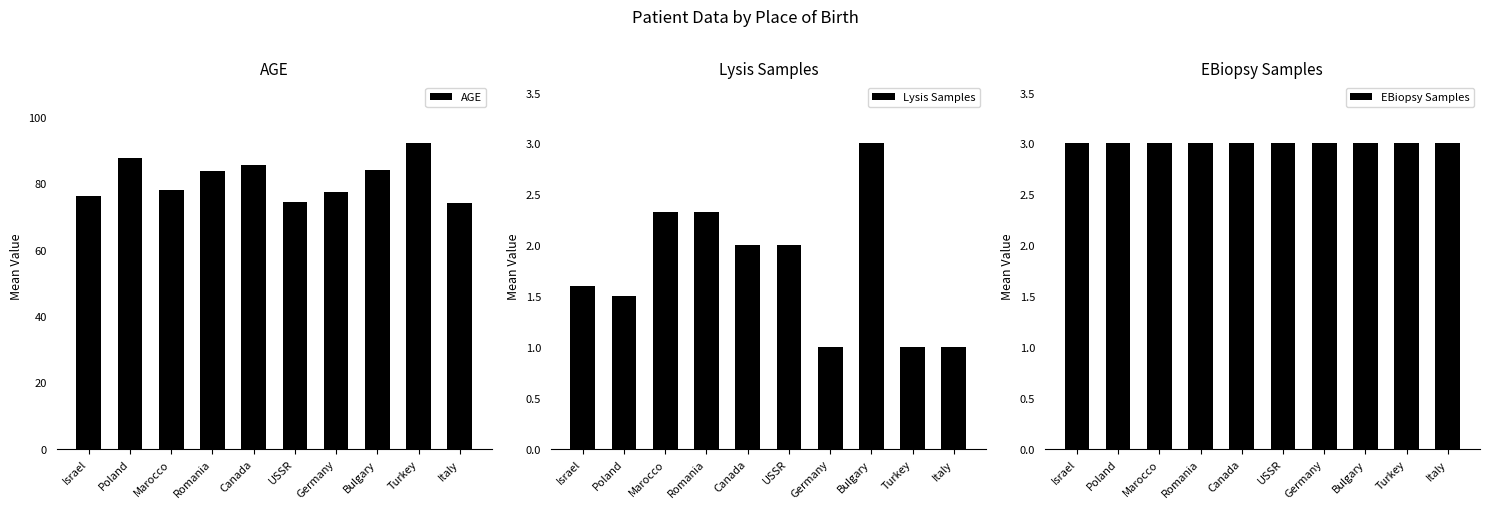

Reading right to left, extract all data points from this chart.

AGE: Italy=74.0	Turkey=92.0	Bulgary=84.0	Germany=77.5	USSR=74.5	Canada=85.5	Romania=83.7	Marocco=78.0	Poland=87.5	Israel=76.1
Lysis Samples: Italy=1.0	Turkey=1.0	Bulgary=3.0	Germany=1.0	USSR=2.0	Canada=2.0	Romania=2.3	Marocco=2.3	Poland=1.5	Israel=1.6
EBiopsy Samples: Italy=3.0	Turkey=3.0	Bulgary=3.0	Germany=3.0	USSR=3.0	Canada=3.0	Romania=3.0	Marocco=3.0	Poland=3.0	Israel=3.0